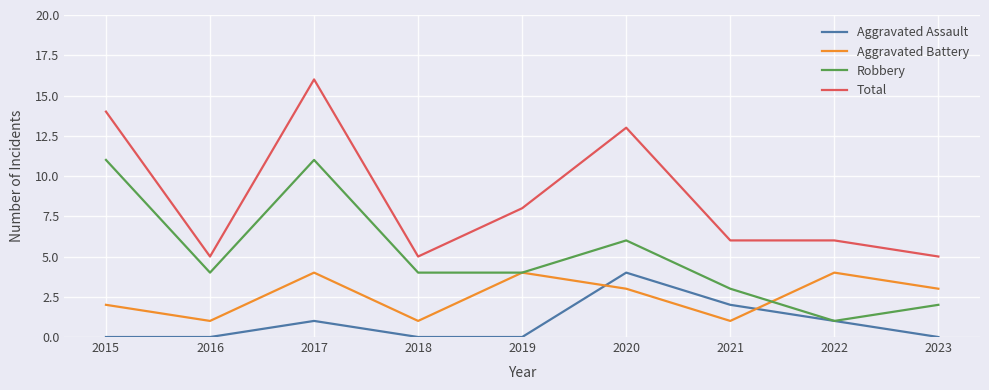

True or false: Total and Robbery cross at least once.

False